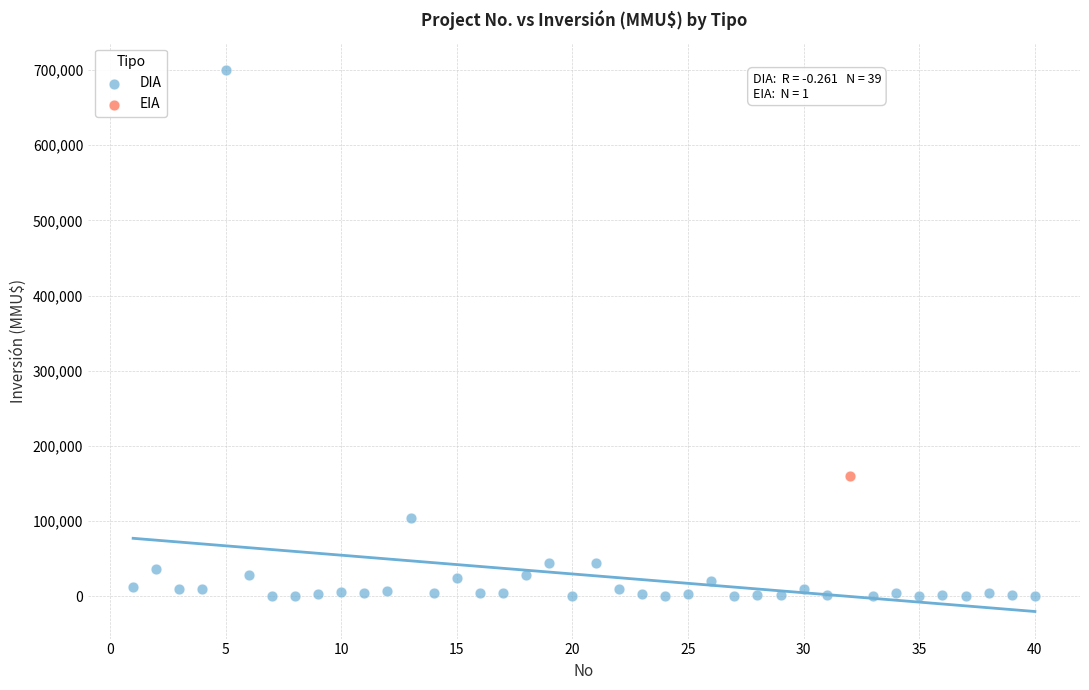

What are all the series names shown in the legend?

DIA, EIA